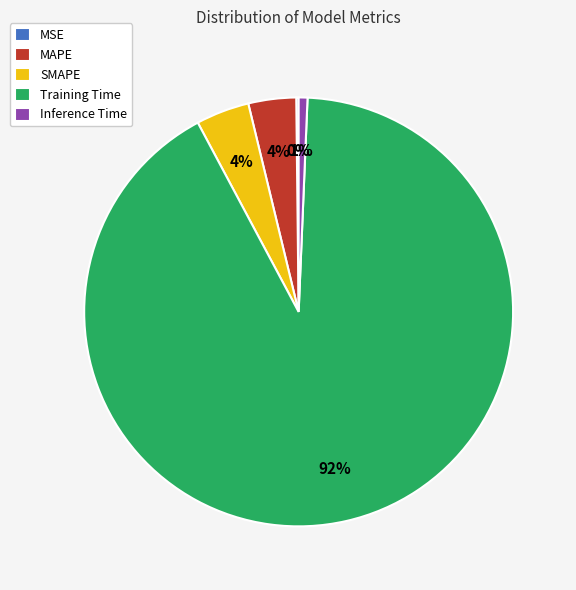

Which category has the biggest portion of the pie?

Training Time